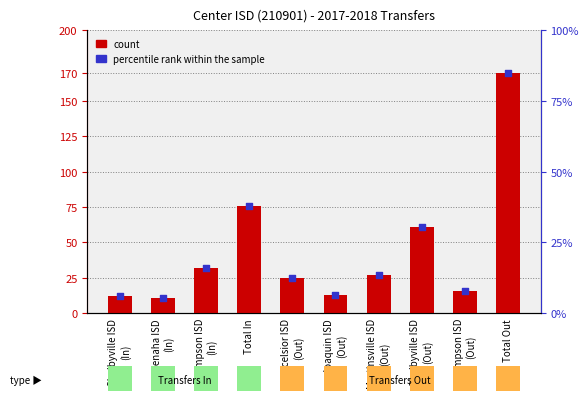

Which series contains the lowest Y value?

percentile rank within the sample